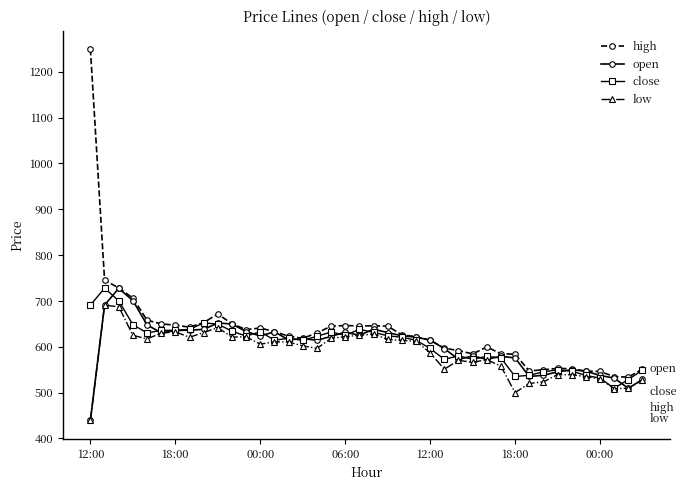

Which series has the widest spread of values?

high